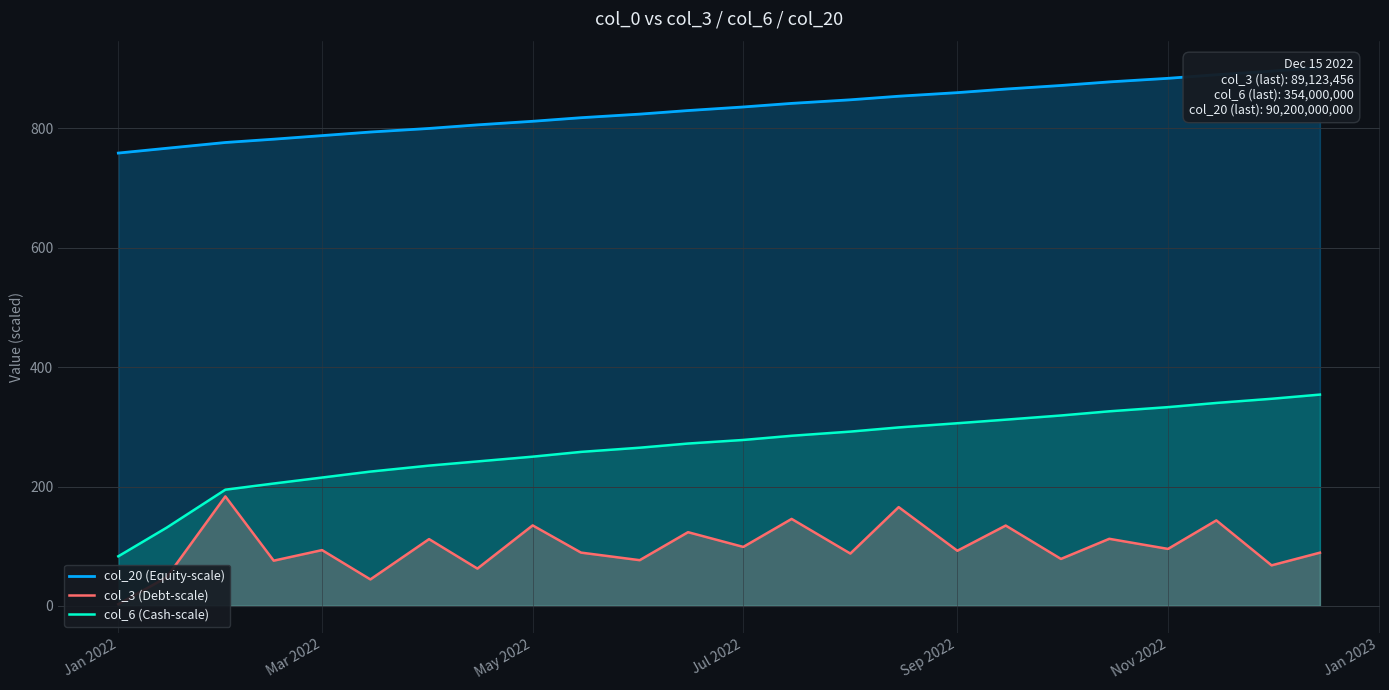

What is the difference between the maximum and minimum values in the col_6 (Cash-scale) series?

271.0